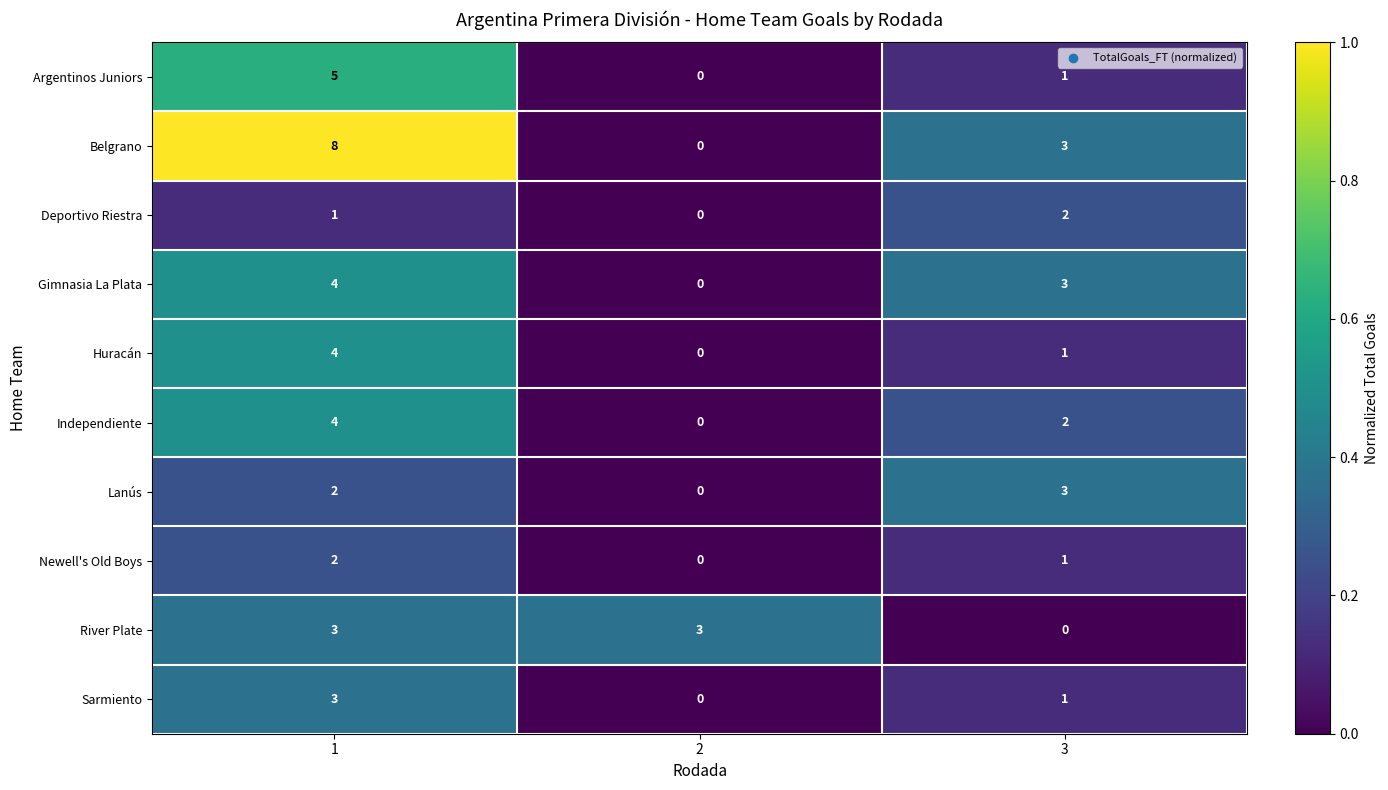

Reading left to right, list all the values displayed in this chart.

Argentinos Juniors: 5	0	1
Belgrano: 8	0	3
Deportivo Riestra: 1	0	2
Gimnasia La Plata: 4	0	3
Huracán: 4	0	1
Independiente: 4	0	2
Lanús: 2	0	3
Newell's Old Boys: 2	0	1
River Plate: 3	3	0
Sarmiento: 3	0	1